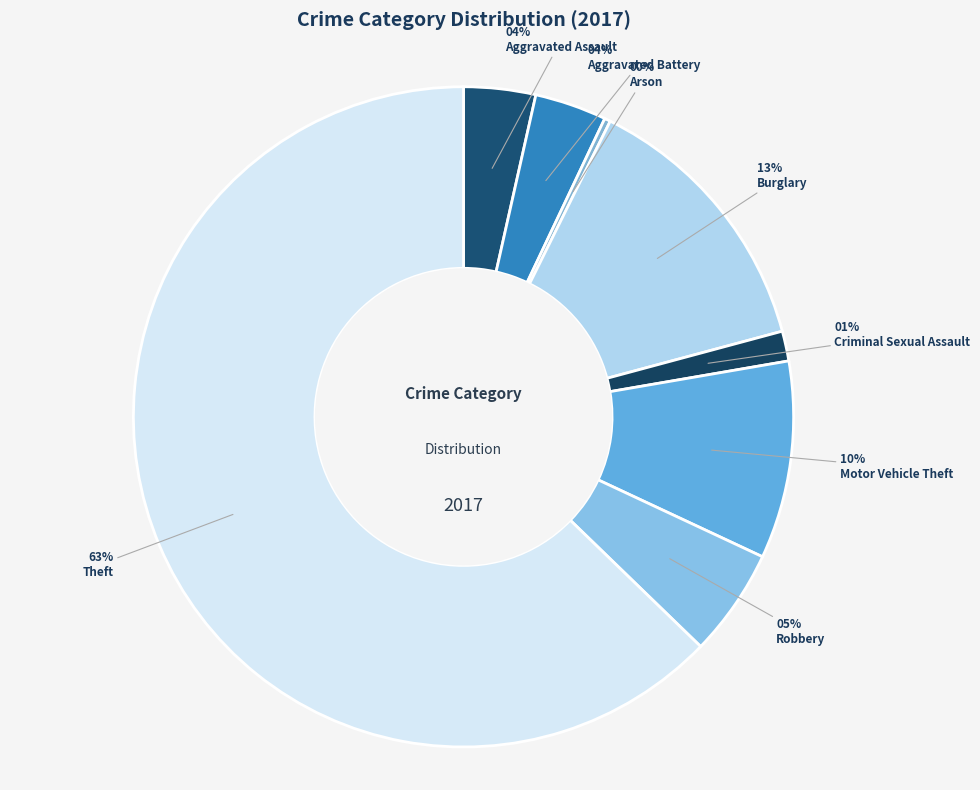

To the nearest percent, what portion does Robbery represent?

5%